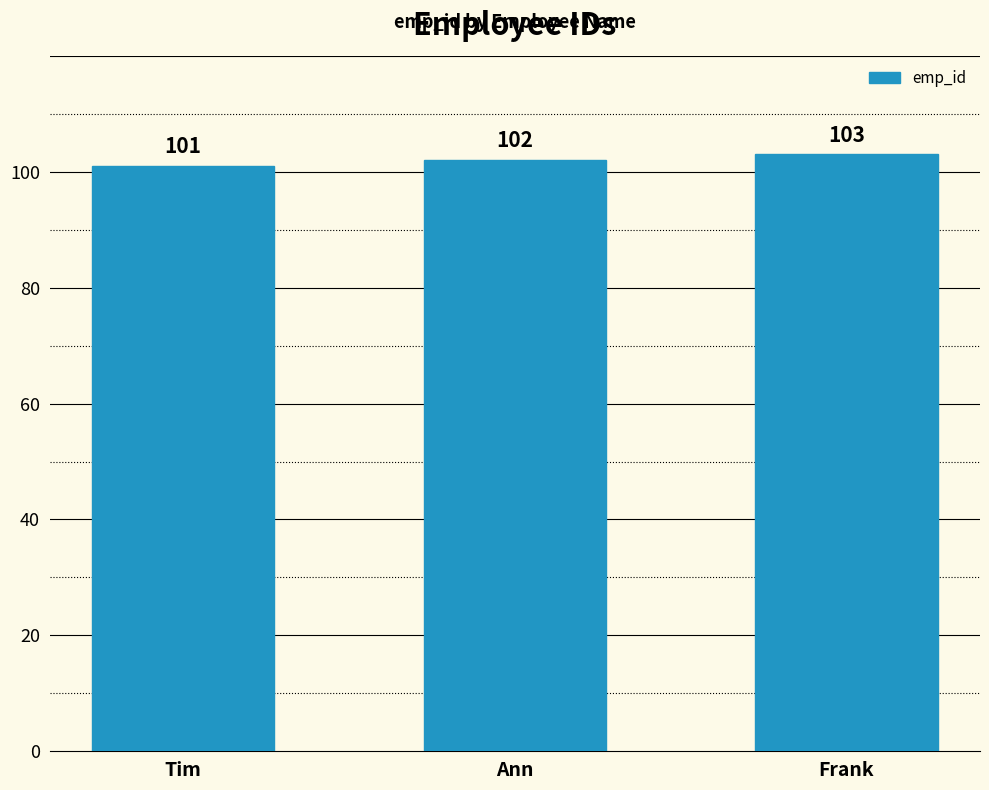

What is the difference between the maximum and second lowest values?

1